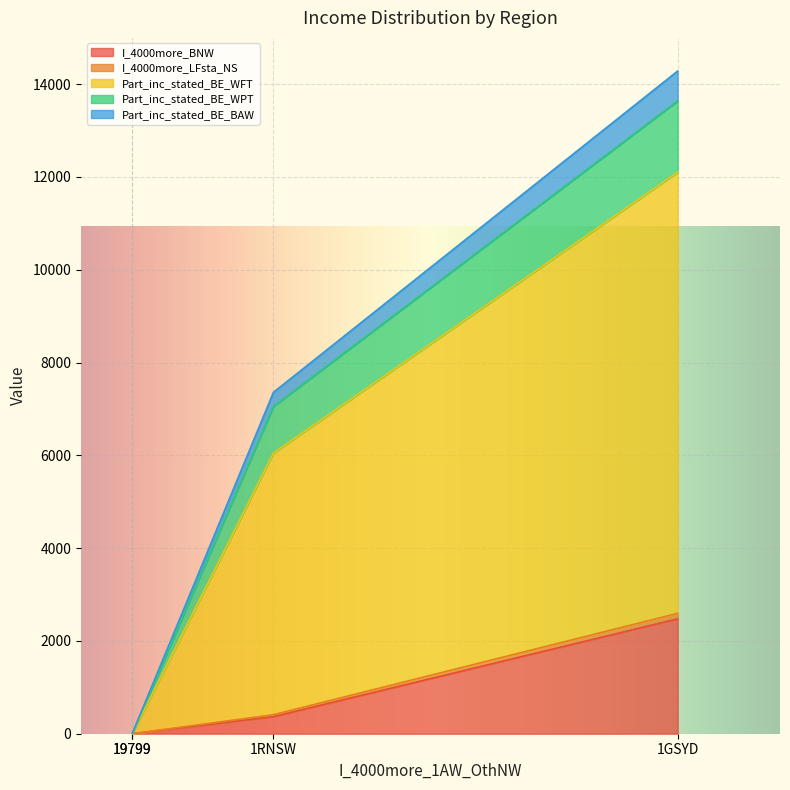

The value of Part_inc_stated_BE_WFT at 19499 is 2992. True or false?

False